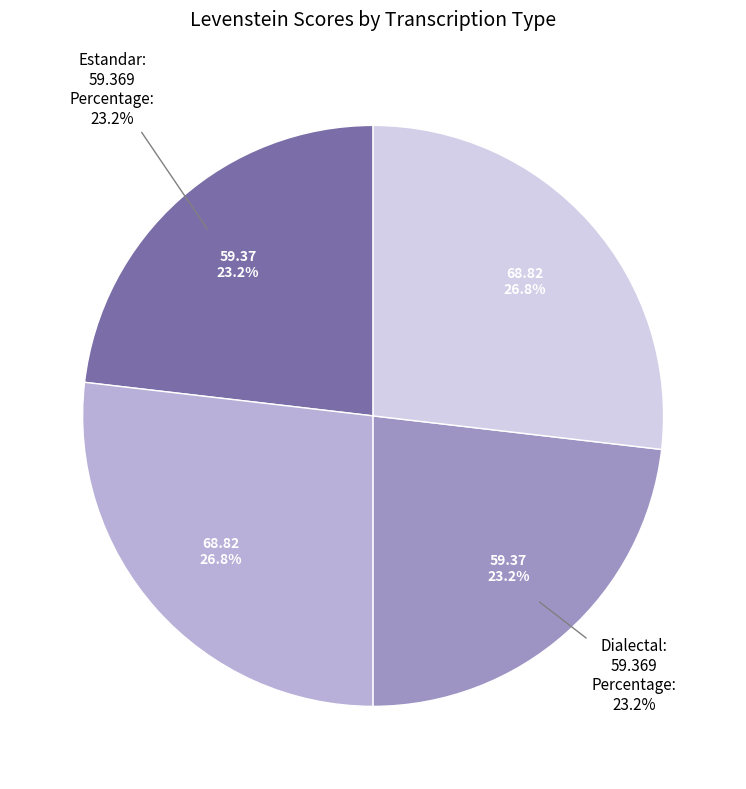

What is the change in value from Estandar to Estandar_normalizada?

+9.5